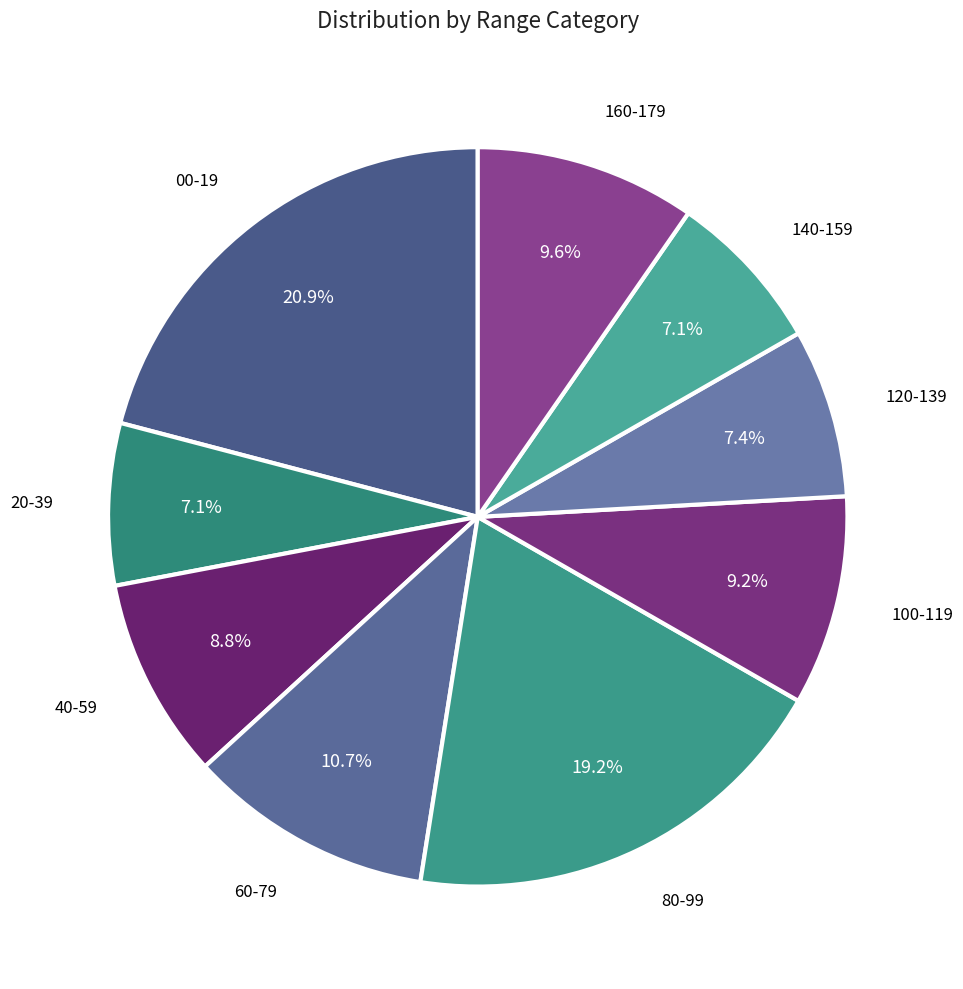

To the nearest percent, what portion does 120-139 represent?

7%